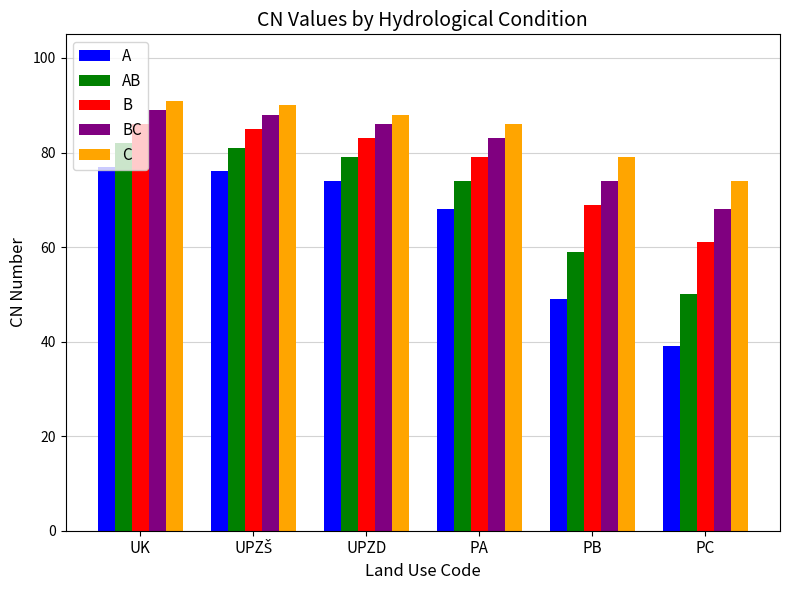

What is the total value across all series at PB?

330